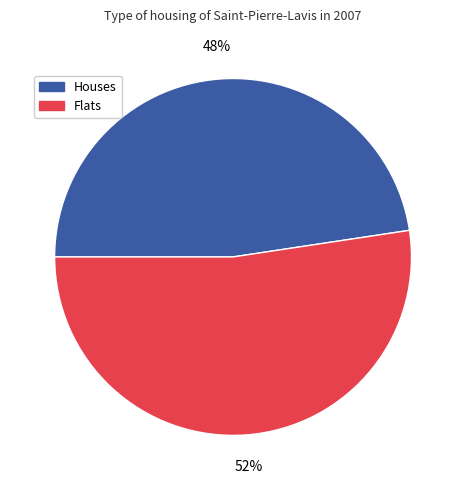

How many segments does this pie chart have?

2